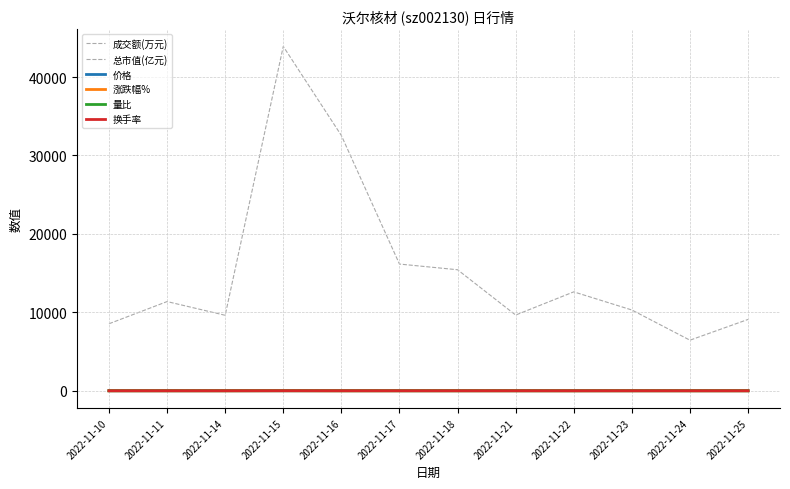

How many times do 量比 and 涨跌幅% cross each other?

6